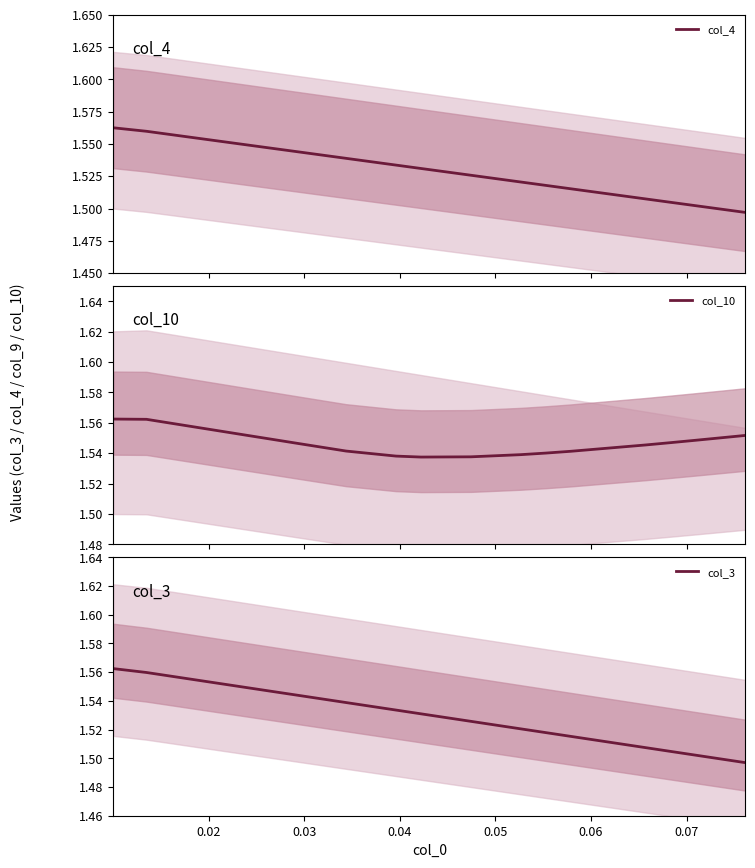

Is the value of col_3 at 23 greater than the value of col_4 at 10?

No